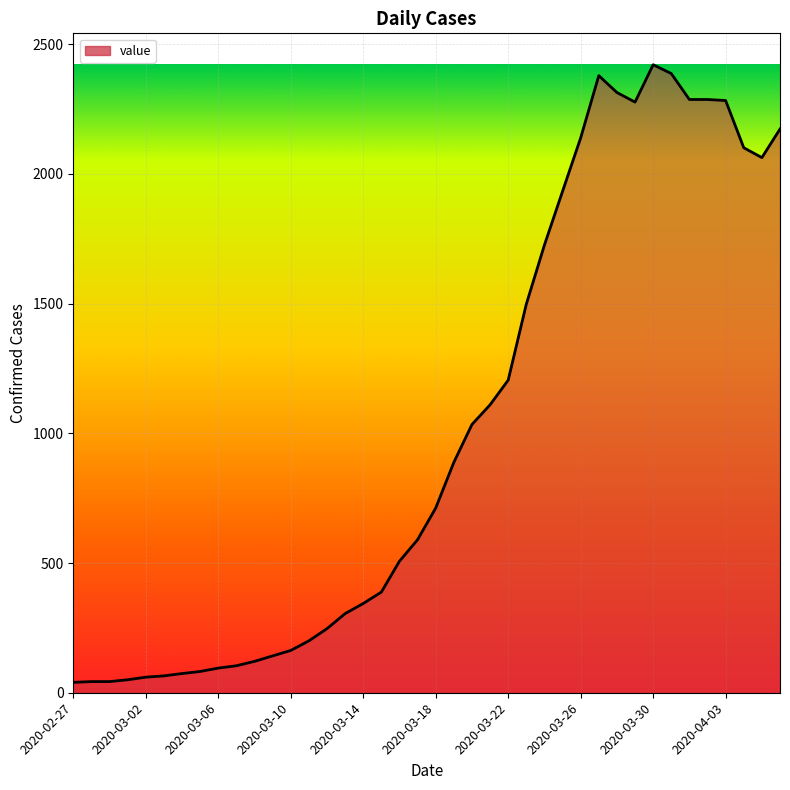

What is the difference between the maximum and minimum values?

2381